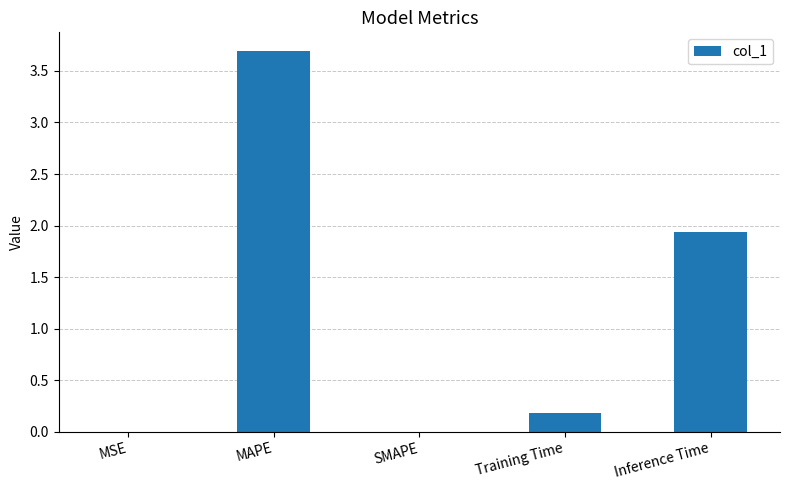

Between SMAPE and Training Time, which is larger?

Training Time